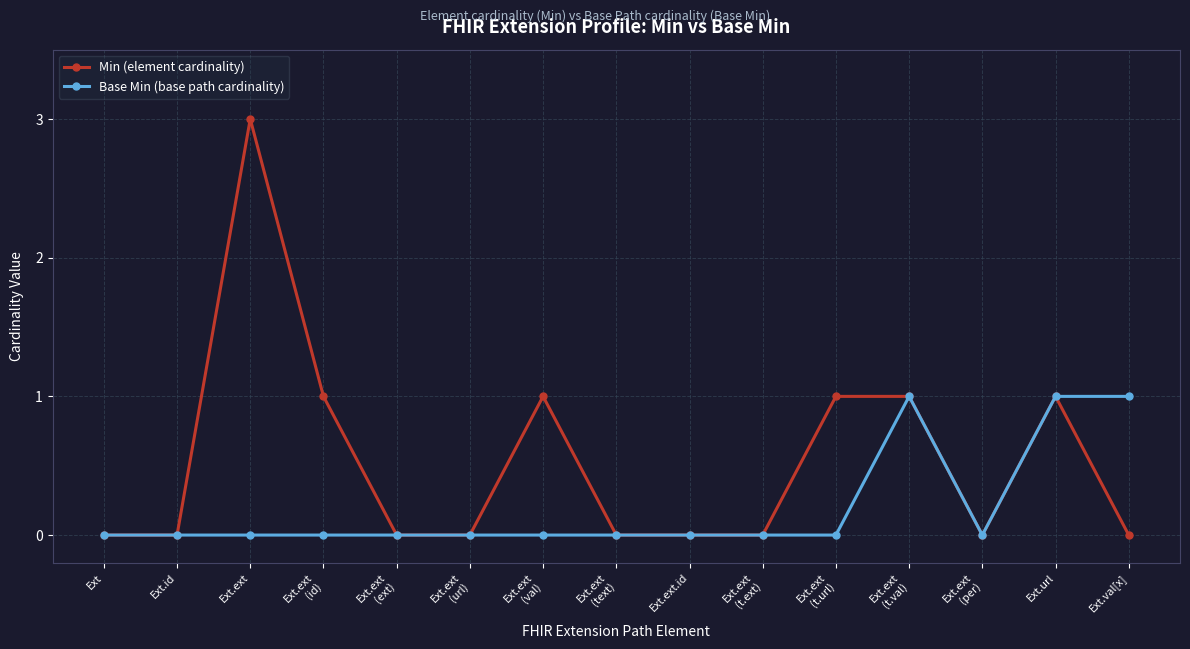

The Base Min (base path cardinality) series shows 1 at Ext.ext
(url). True or false?

False